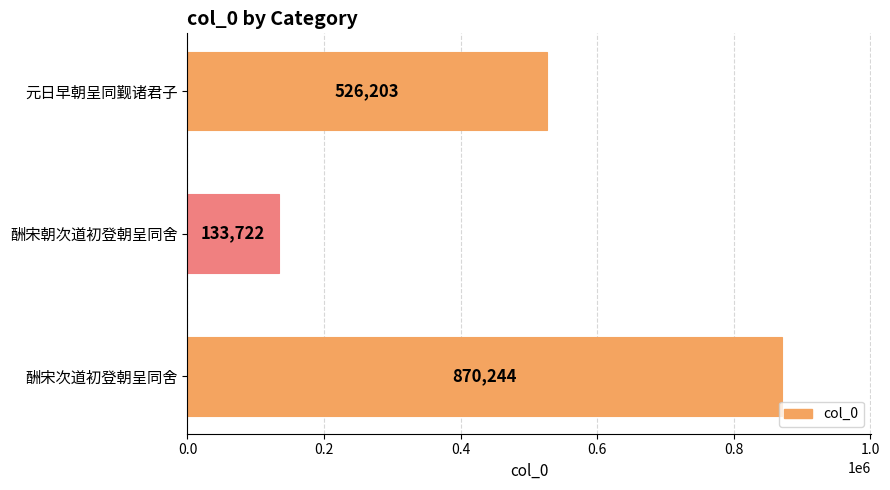

Reading top to bottom, list all the values displayed in this chart.

元日早朝呈同觐诸君子=526203	酬宋朝次道初登朝呈同舍=133722	酬宋次道初登朝呈同舍=870244